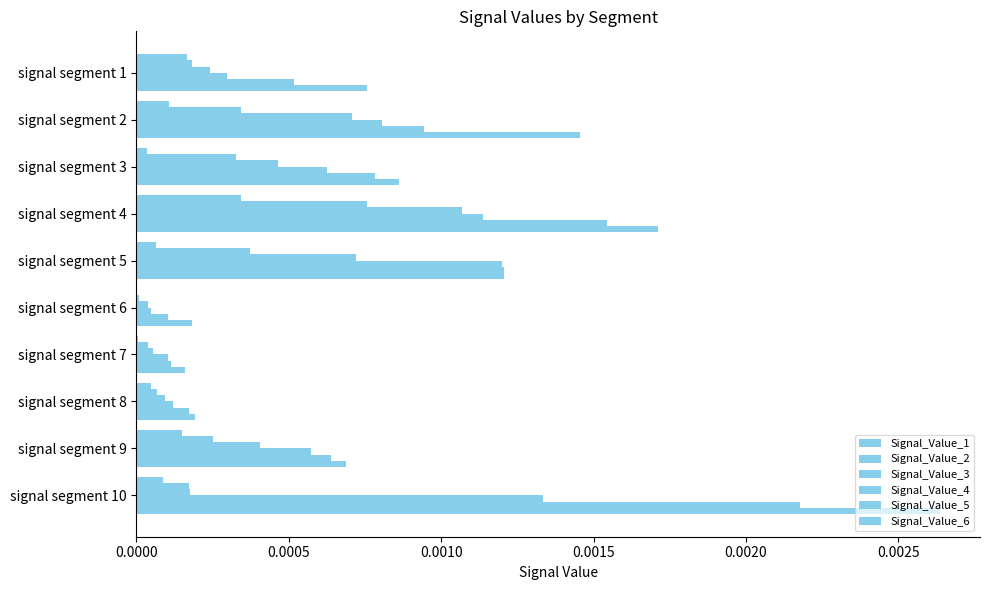

How many series are shown in this chart?

6